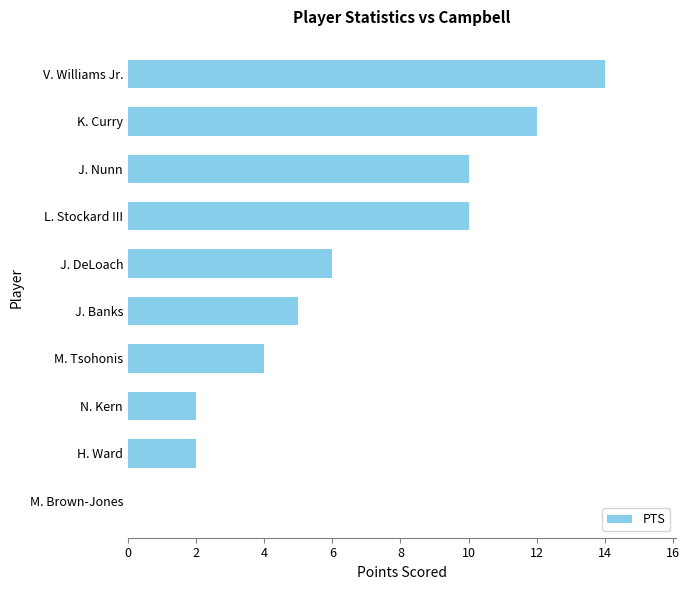

How many categories are shown in the chart?

10